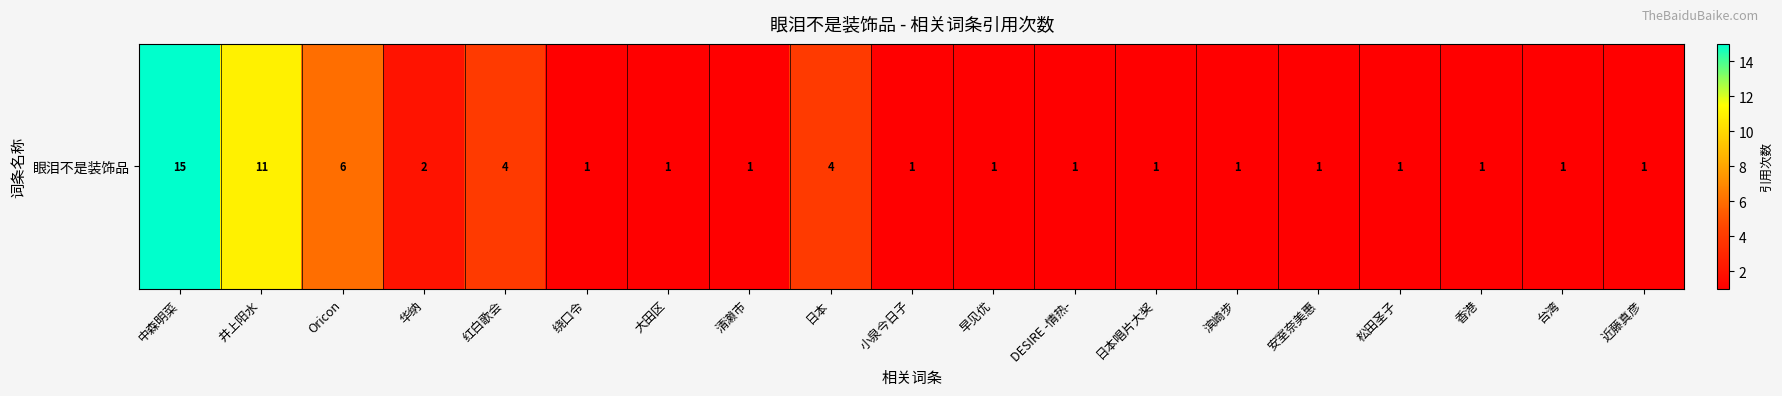

Reading left to right, extract all data points from this chart.

15	11	6	2	4	1	1	1	4	1	1	1	1	1	1	1	1	1	1